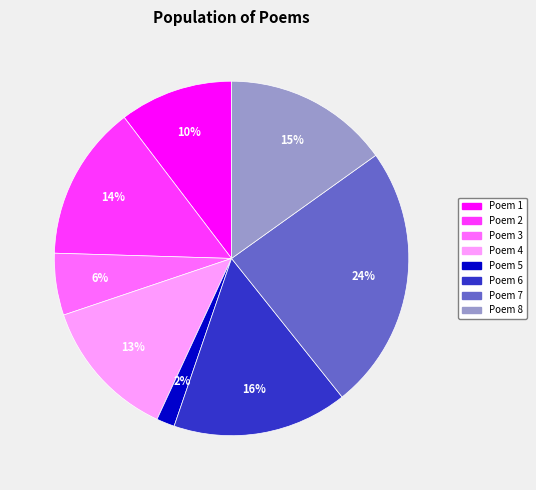

Is there a majority slice in this chart?

No